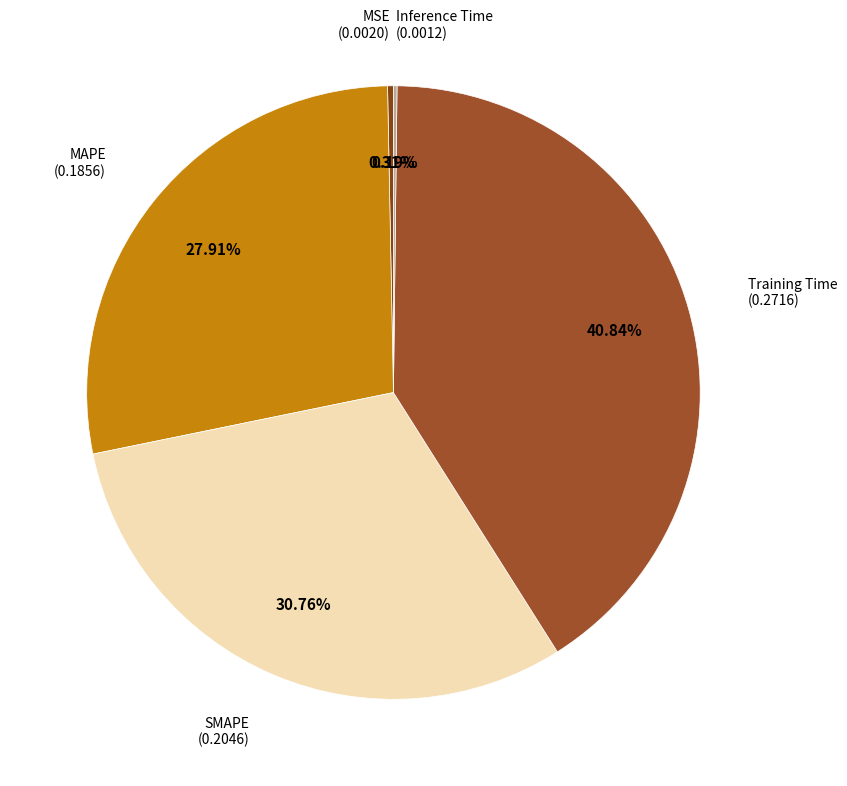

How many segments does this pie chart have?

5